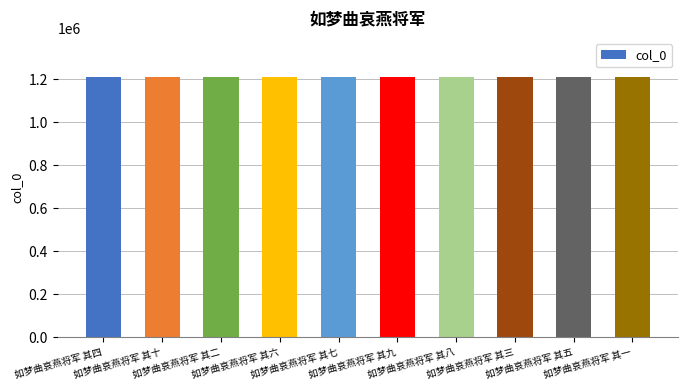

What is the difference between the second highest and second lowest values?

7